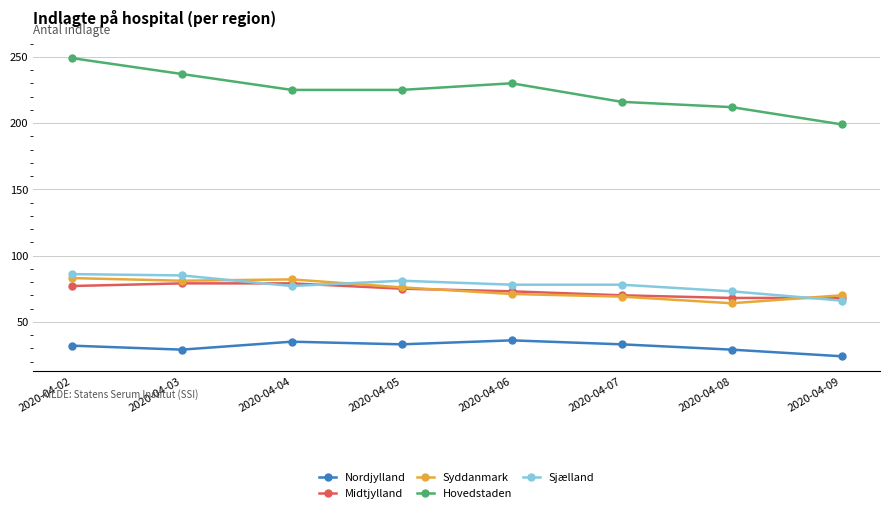

Reading left to right, extract all data points from this chart.

Nordjylland: 32	29	35	33	36	33	29	24
Midtjylland: 77	79	79	75	73	70	68	68
Syddanmark: 83	81	82	76	71	69	64	70
Hovedstaden: 249	237	225	225	230	216	212	199
Sjælland: 86	85	77	81	78	78	73	66